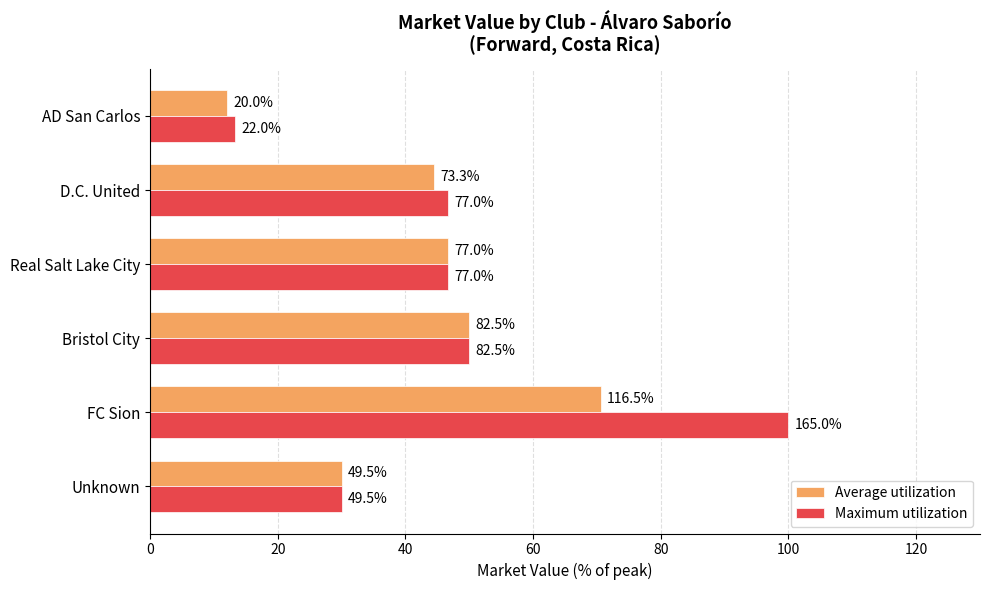

What are all the series names shown in the legend?

Average utilization, Maximum utilization